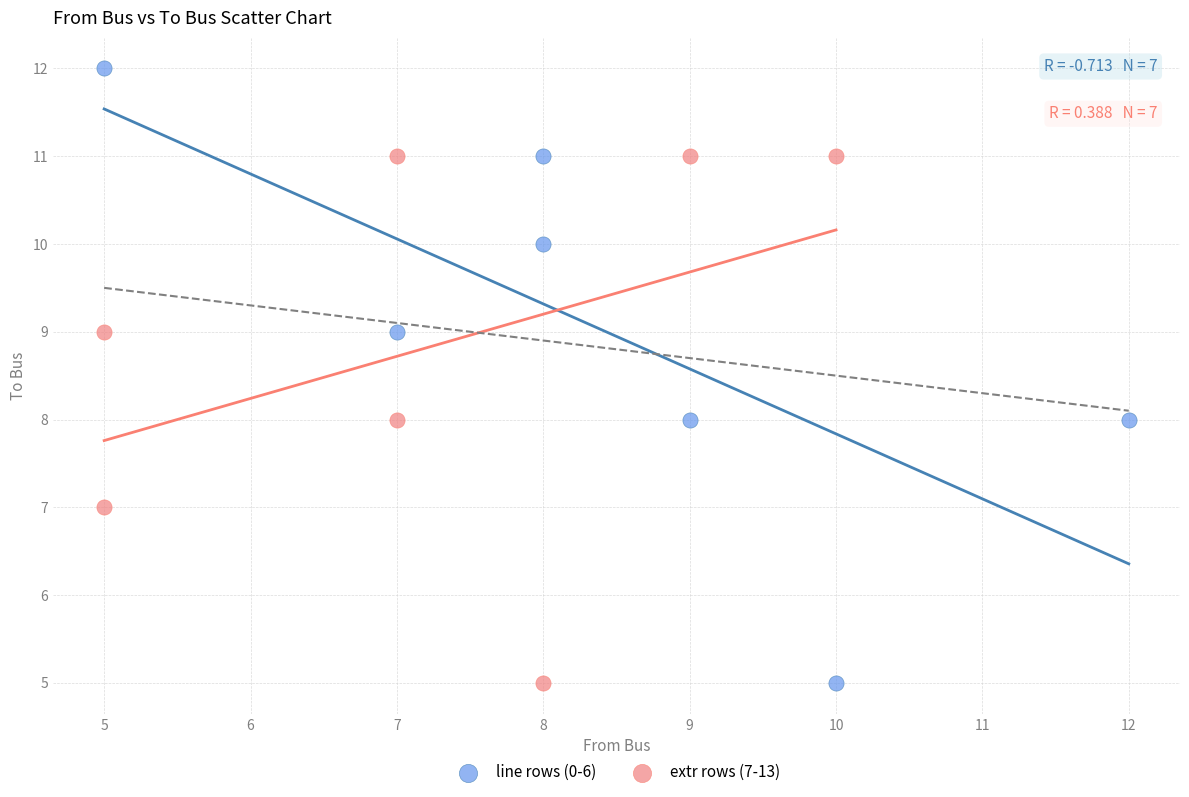

Which series has the largest Y range (max minus min)?

line rows (0-6)